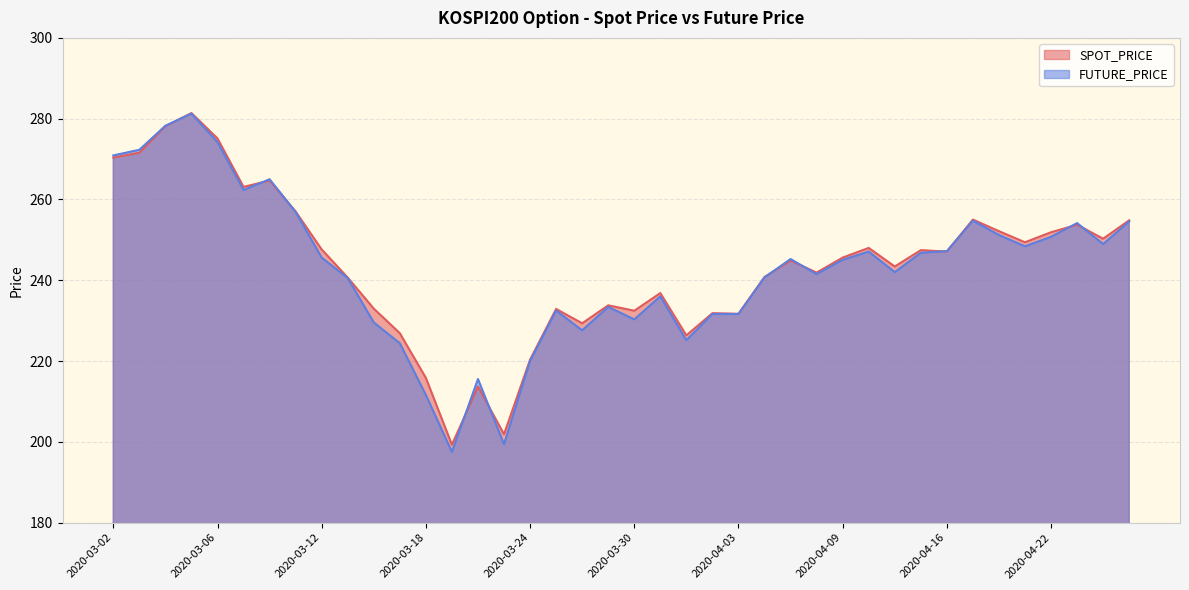

How many interior local valleys does the SPOT_PRICE series have?

12